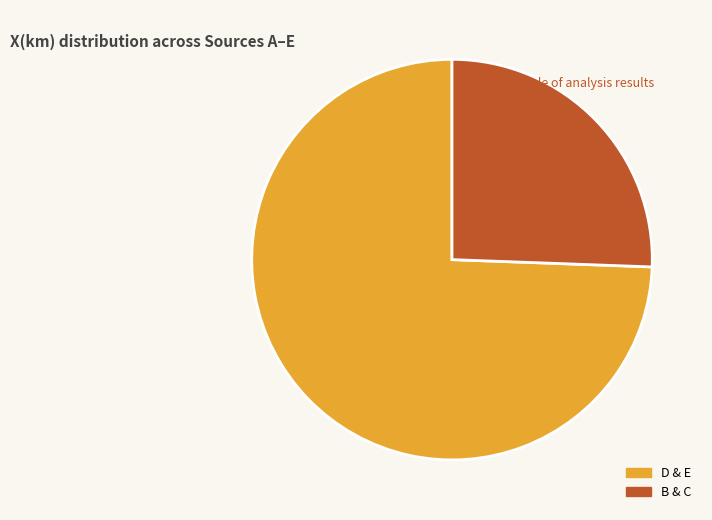

Does any single category account for the majority?

Yes